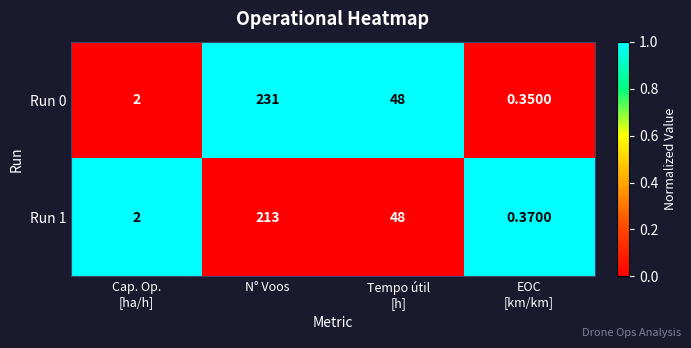

Which series has the largest range (max minus min)?

Run 0